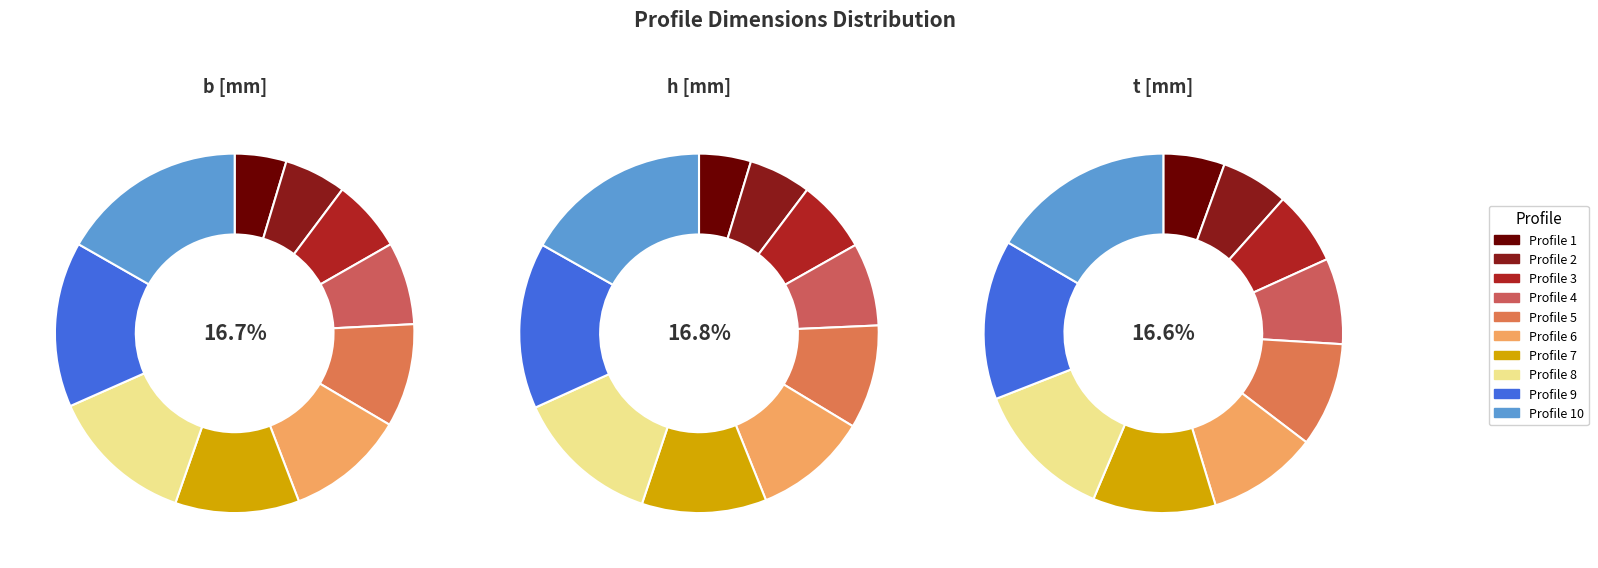

To the nearest percent, what is the difference between the largest and smallest slice percentages?

11%